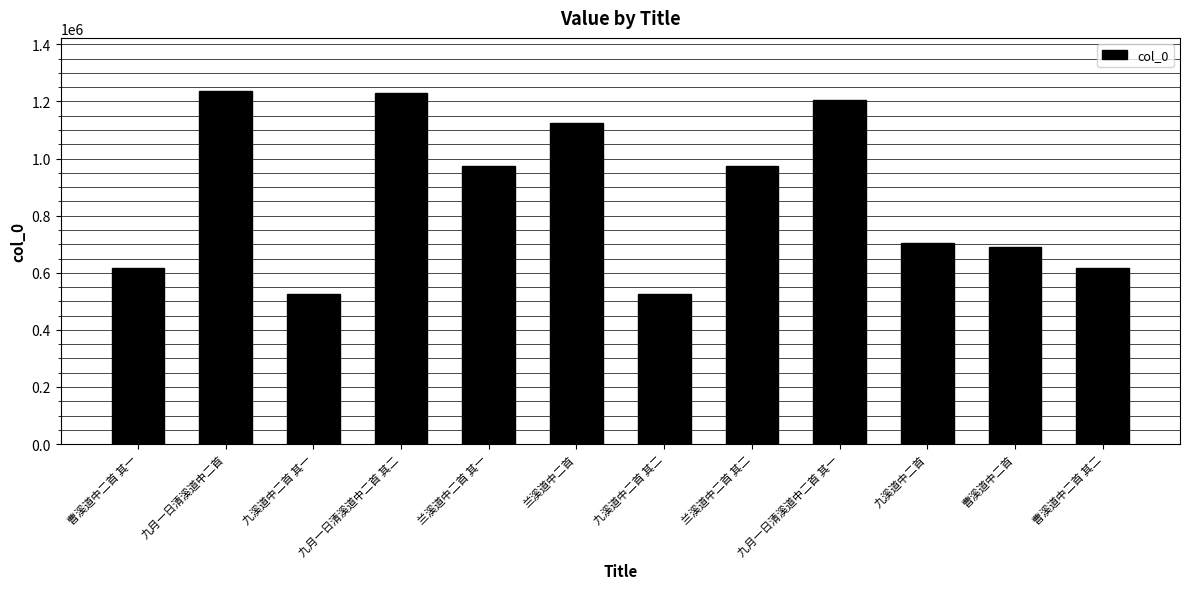

What is the value of the 5th bar from the left?

974733